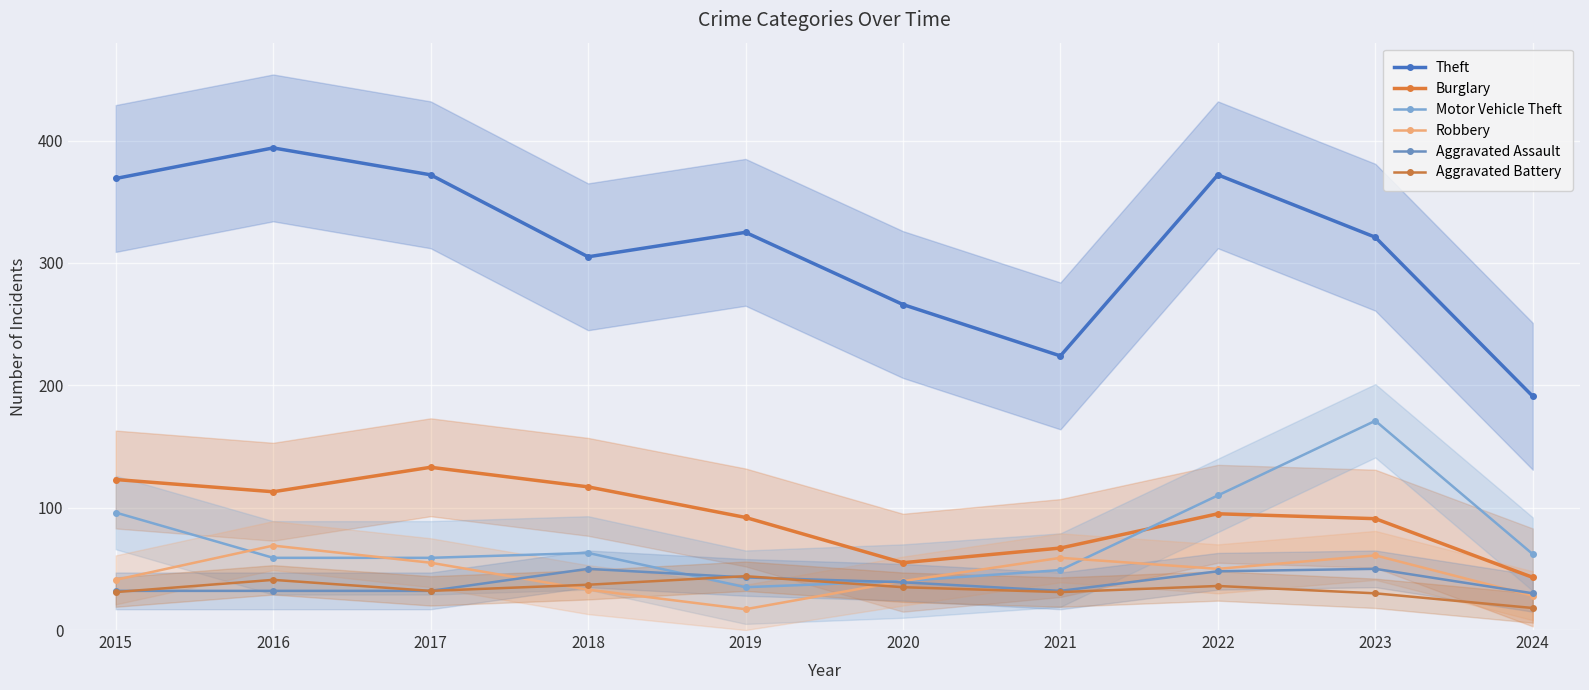

Where is Aggravated Assault nearest to the value 40?

2020